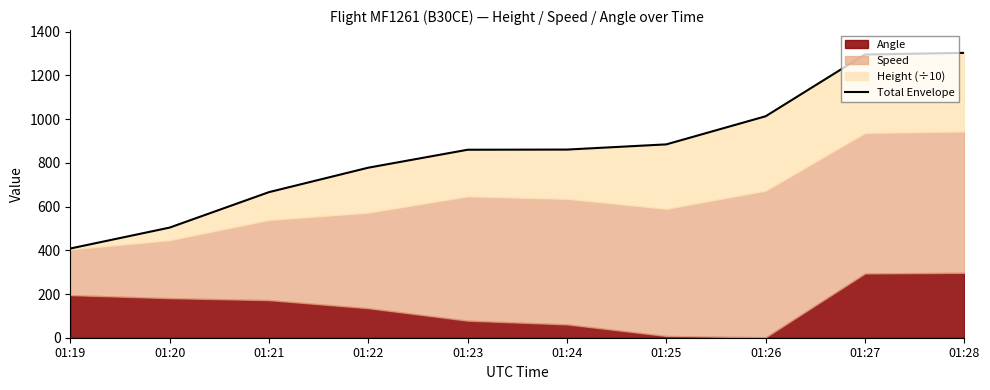

Rank the categories by value from lowest to highest.

01:19, 01:20, 01:21, 01:22, 01:23, 01:24, 01:25, 01:26, 01:27, 01:28